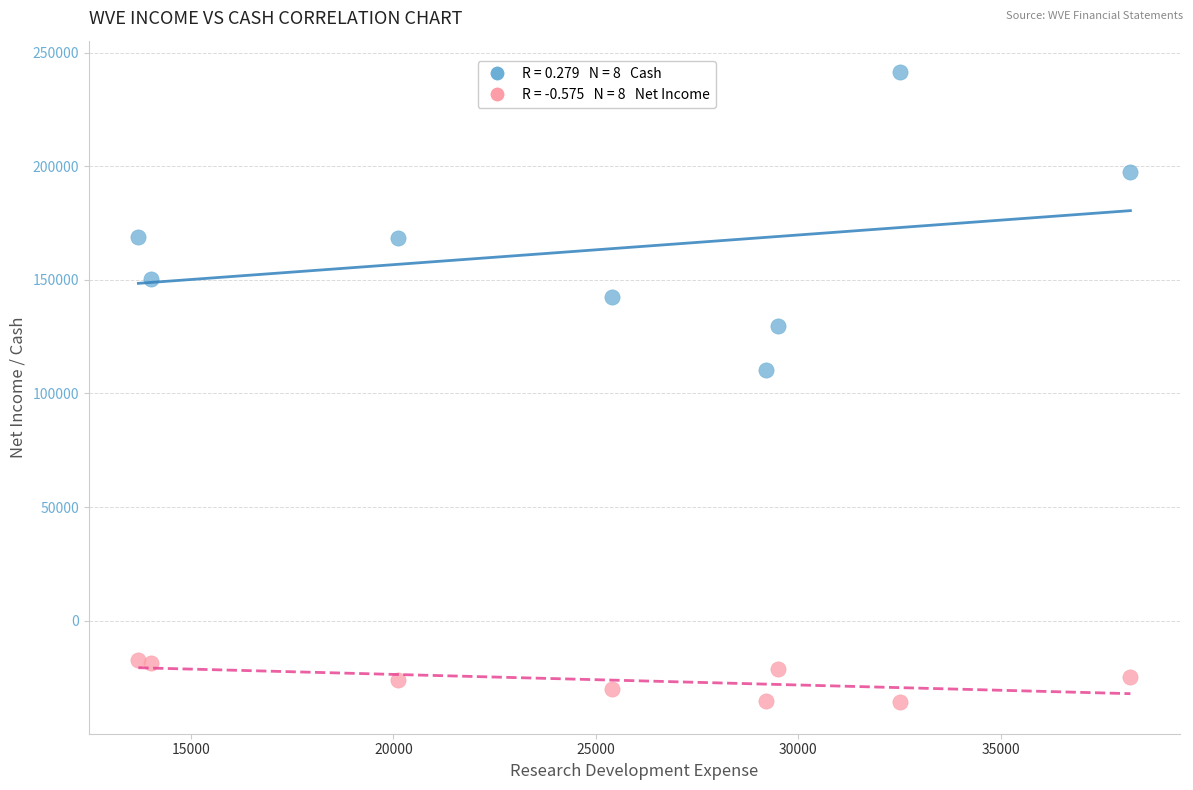

Across all data points, what is the range of X values (max minus min)?

24500